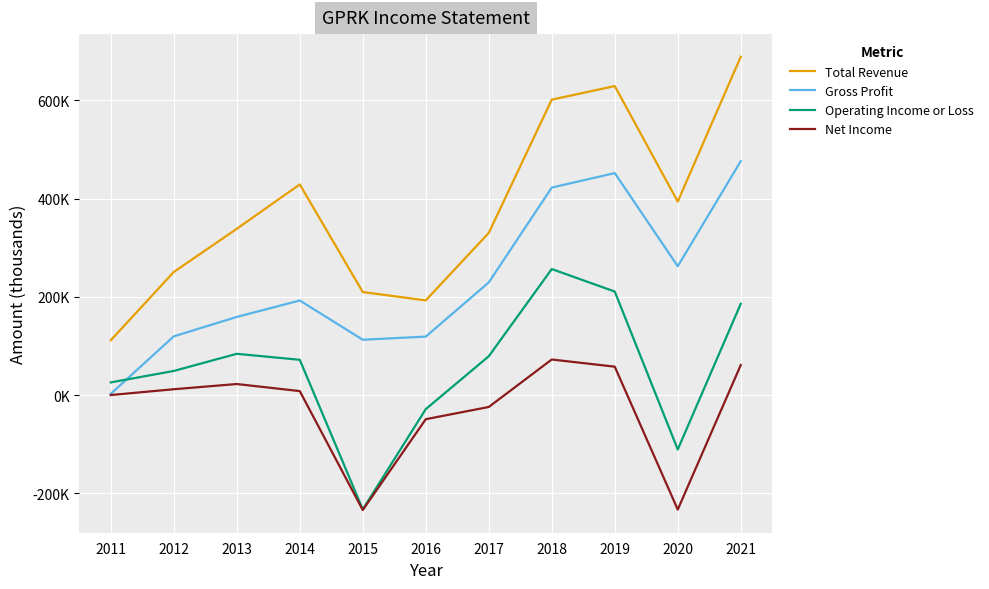

What are all the series names shown in the legend?

Total Revenue, Gross Profit, Operating Income or Loss, Net Income